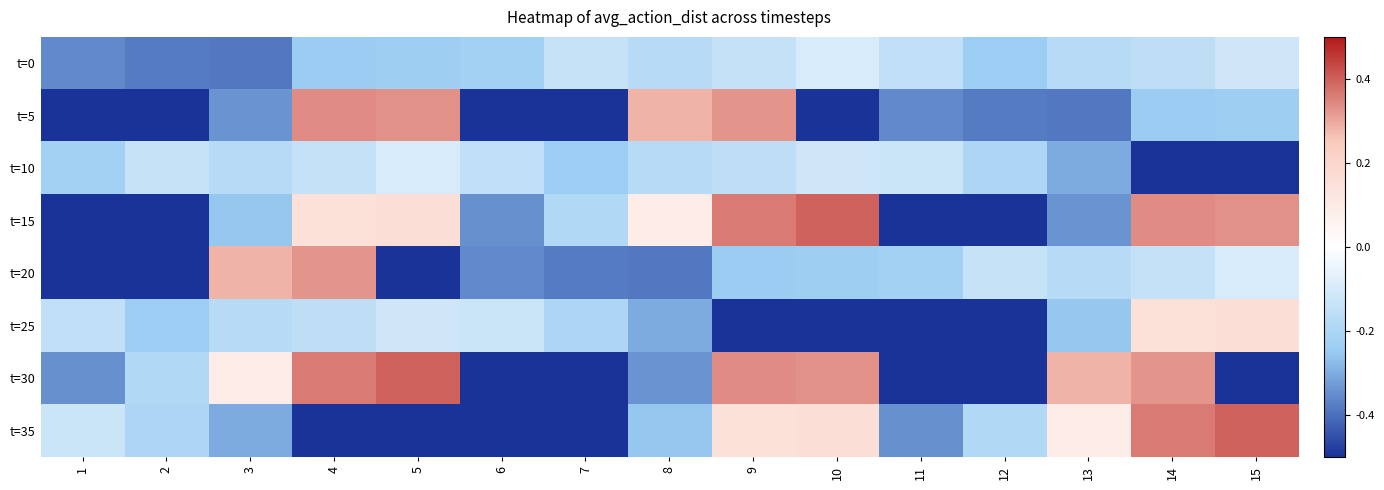

Reading left to right, extract all data points from this chart.

t=0: 1=-0.4	2=-0.4	3=-0.4	4=-0.2	5=-0.2	6=-0.2	7=-0.1	8=-0.2	9=-0.1	10=-0.1	11=-0.2	12=-0.2	13=-0.2	14=-0.2	15=-0.1
t=5: 1=-0.8	2=-1.1	3=-0.3	4=0.3	5=0.3	6=-1.0	7=-0.6	8=0.3	9=0.3	10=-0.6	11=-0.4	12=-0.4	13=-0.4	14=-0.2	15=-0.2
t=10: 1=-0.2	2=-0.1	3=-0.2	4=-0.1	5=-0.1	6=-0.2	7=-0.2	8=-0.2	9=-0.2	10=-0.1	11=-0.1	12=-0.2	13=-0.3	14=-0.6	15=-0.6
t=15: 1=-0.8	2=-0.8	3=-0.3	4=0.1	5=0.2	6=-0.3	7=-0.2	8=0.1	9=0.4	10=0.4	11=-0.8	12=-1.1	13=-0.3	14=0.3	15=0.3
t=20: 1=-1.0	2=-0.6	3=0.3	4=0.3	5=-0.6	6=-0.4	7=-0.4	8=-0.4	9=-0.2	10=-0.2	11=-0.2	12=-0.1	13=-0.2	14=-0.1	15=-0.1
t=25: 1=-0.2	2=-0.2	3=-0.2	4=-0.2	5=-0.1	6=-0.1	7=-0.2	8=-0.3	9=-0.6	10=-0.6	11=-0.8	12=-0.8	13=-0.3	14=0.1	15=0.2
t=30: 1=-0.3	2=-0.2	3=0.1	4=0.4	5=0.4	6=-0.8	7=-1.1	8=-0.3	9=0.3	10=0.3	11=-1.0	12=-0.6	13=0.3	14=0.3	15=-0.6
t=35: 1=-0.1	2=-0.2	3=-0.3	4=-0.6	5=-0.6	6=-0.8	7=-0.8	8=-0.3	9=0.1	10=0.2	11=-0.3	12=-0.2	13=0.1	14=0.4	15=0.4